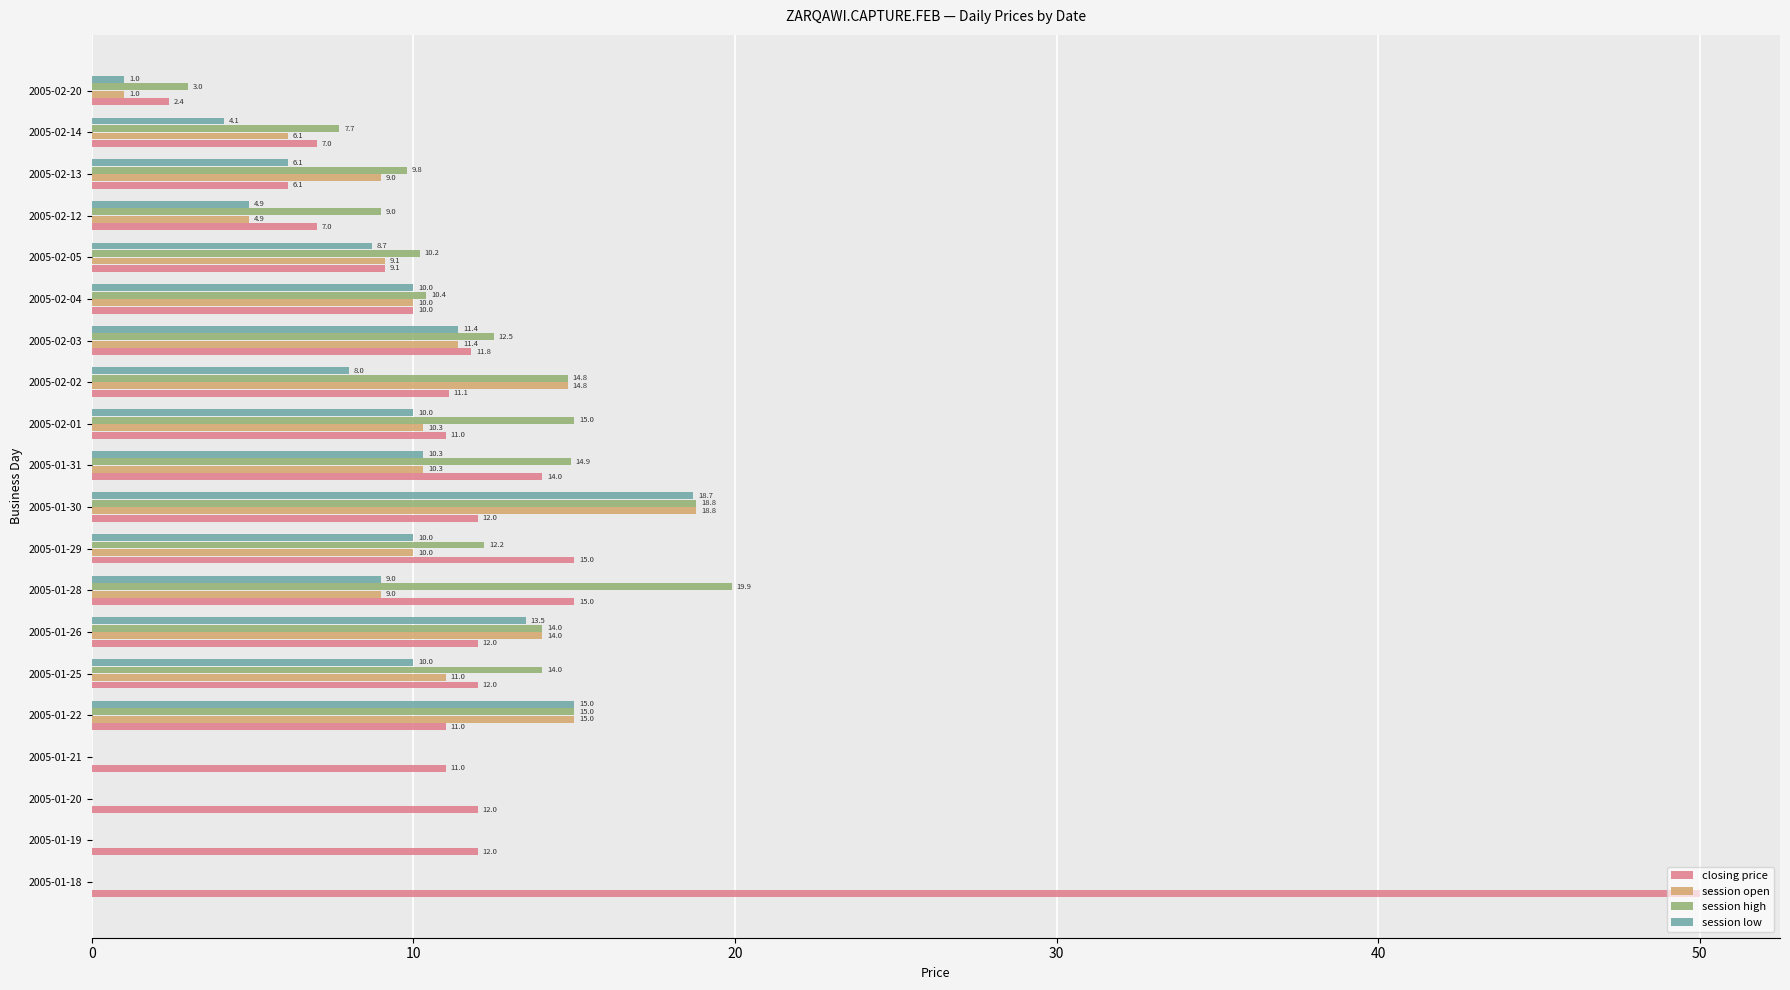

At which category is the sum across all series the highest?

2005-01-30